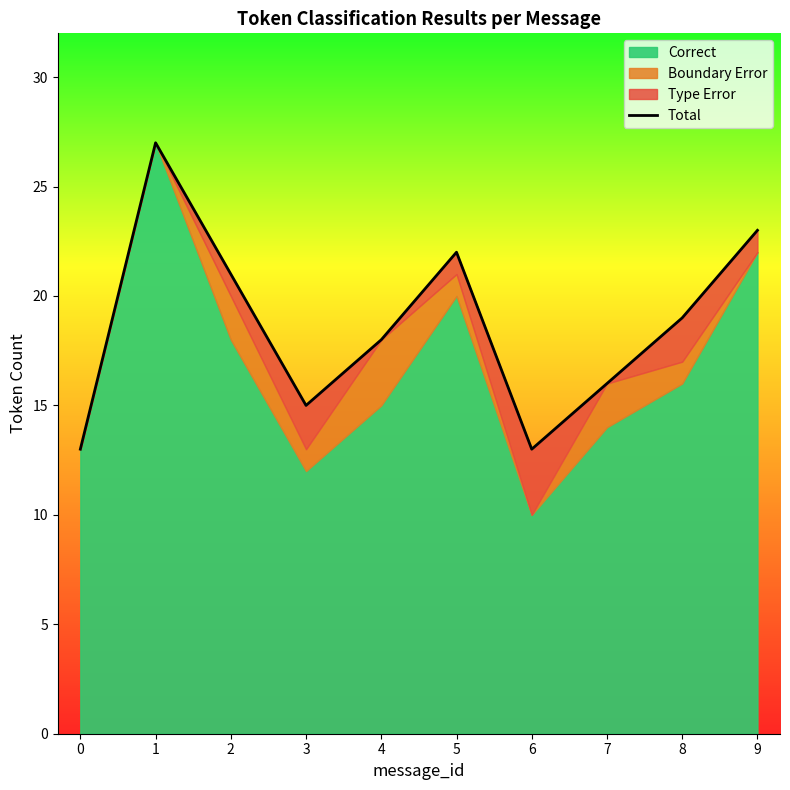

What is the change in value from 1 to 3?

-12